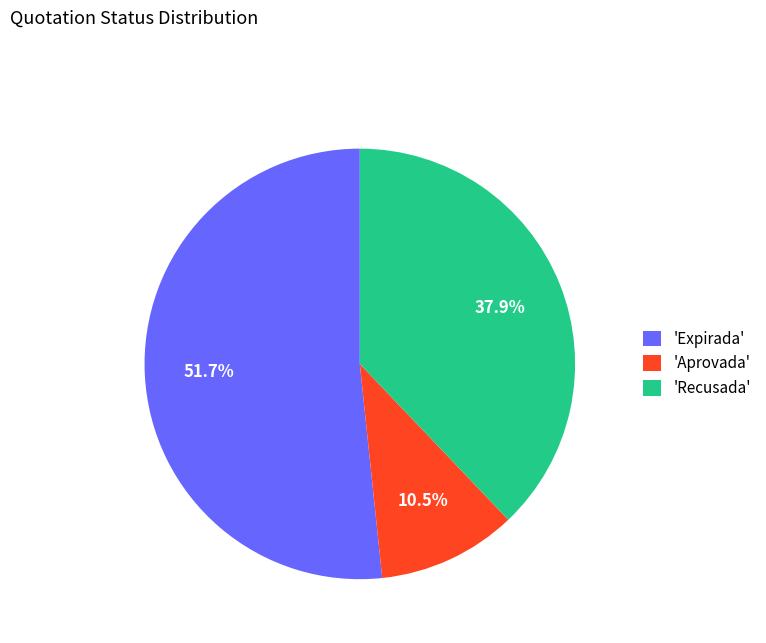

Does 'Recusada' represent more than half of the total?

No